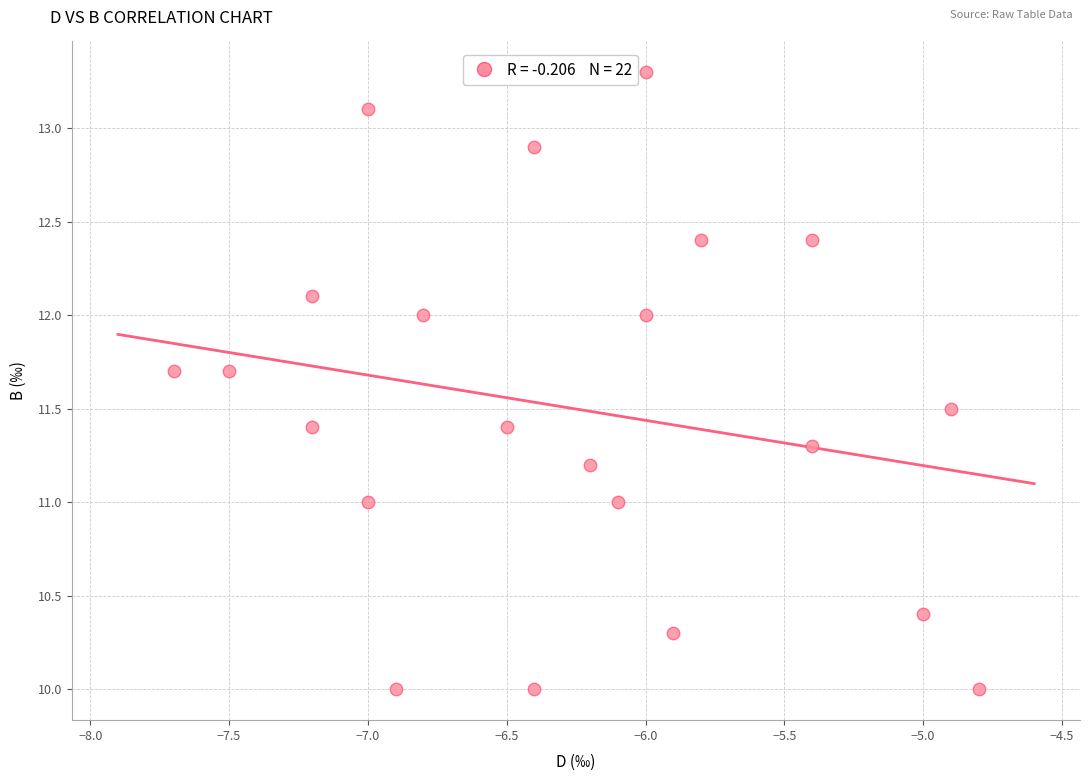

What is the range of Y values (max minus min)?

3.3